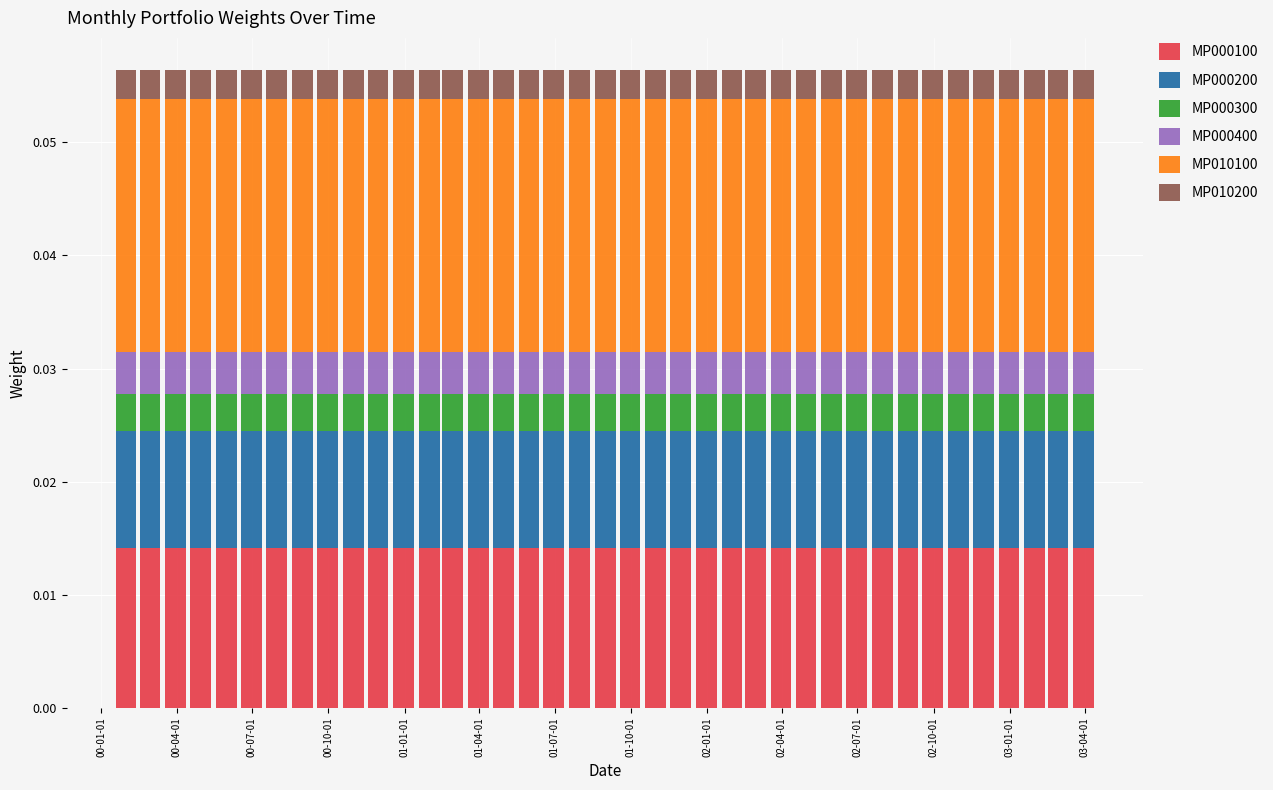

Which series has the largest total across all categories?

MP010100